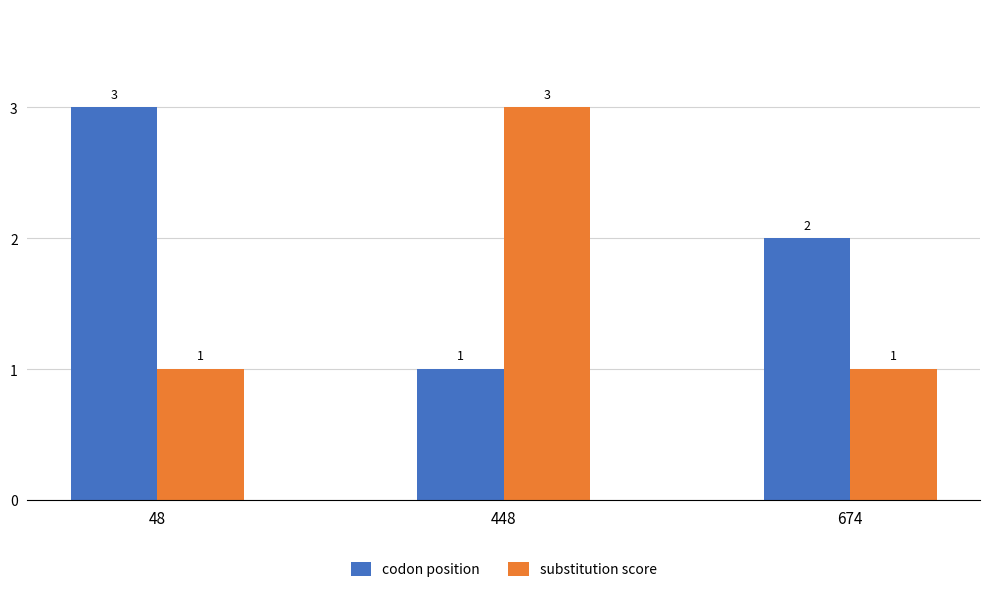

Rank the series by their average value, from lowest to highest.

substitution score, codon position